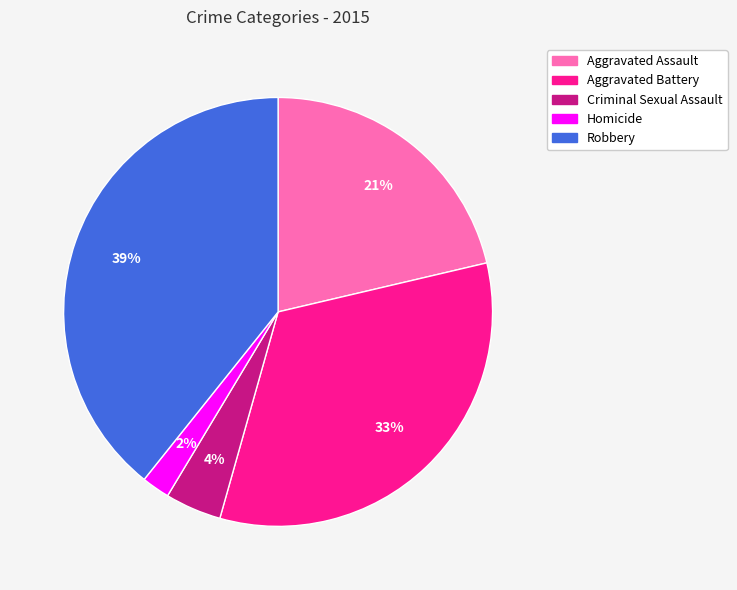

Between Criminal Sexual Assault and Homicide, which is larger?

Criminal Sexual Assault